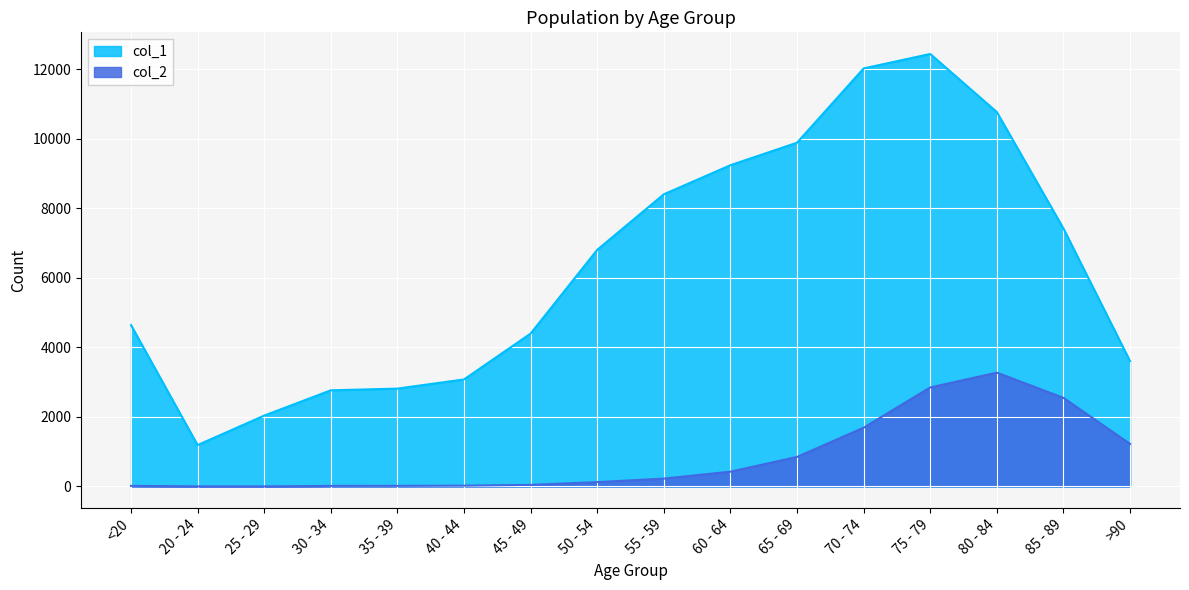

What is the difference between the highest and lowest values at 50 - 54?

6677